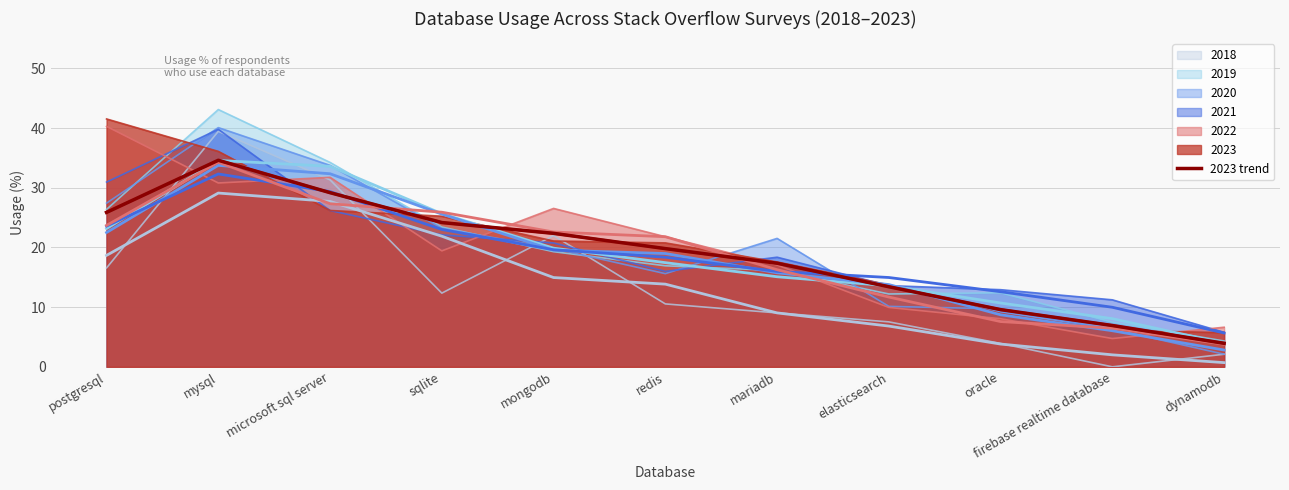

What is the value of the 8th point from the left?

13.4